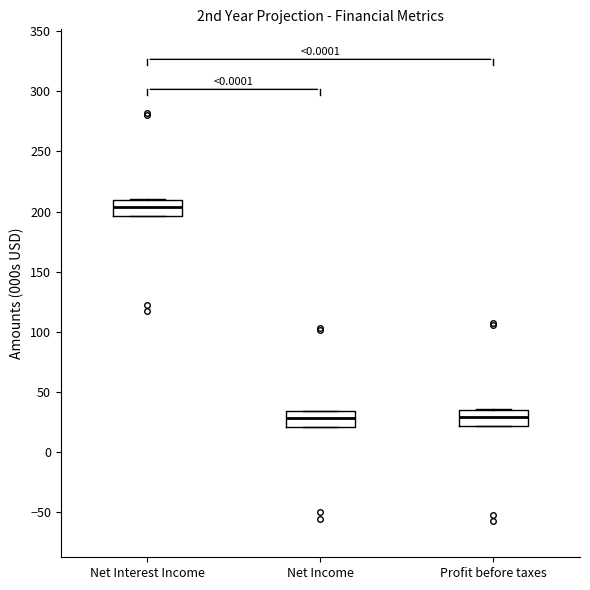

Reading left to right, read every box against the y-axis: the position of its median line, the range the box covers, and the ends of its whiskers. The values are not printed on the chart, so give them approximately, as read against the axis.

Net Interest Income: median 205, box 195 to 210, whiskers 195 to 210
Net Income: median 30, box 20 to 35, whiskers 20 to 35
Profit before taxes: median 30, box 20 to 35, whiskers 20 to 35